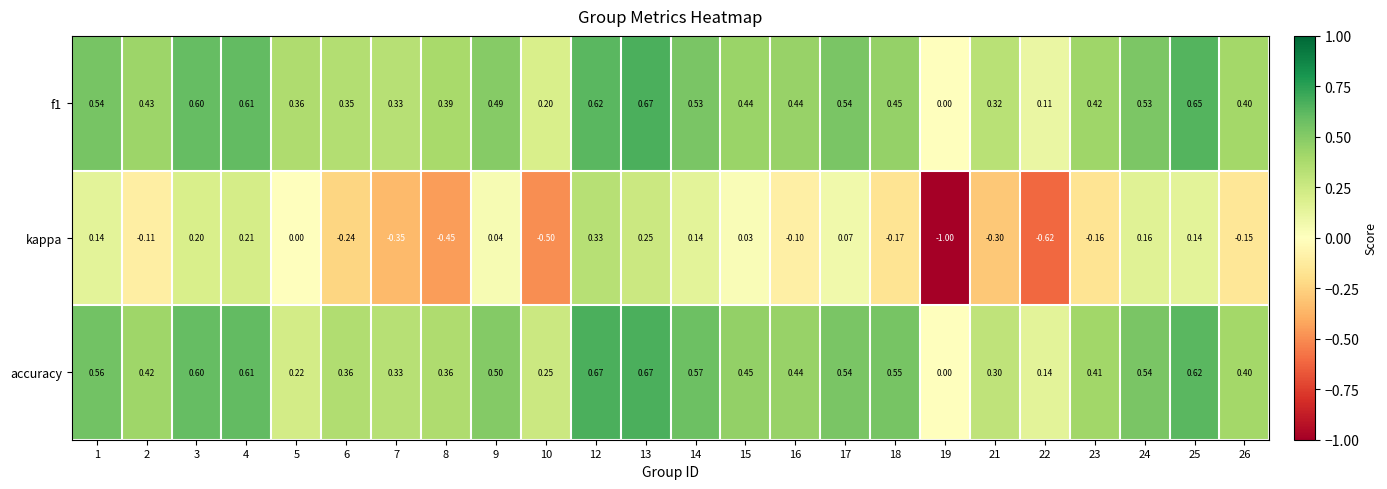

Which series has the largest total across all categories?

accuracy